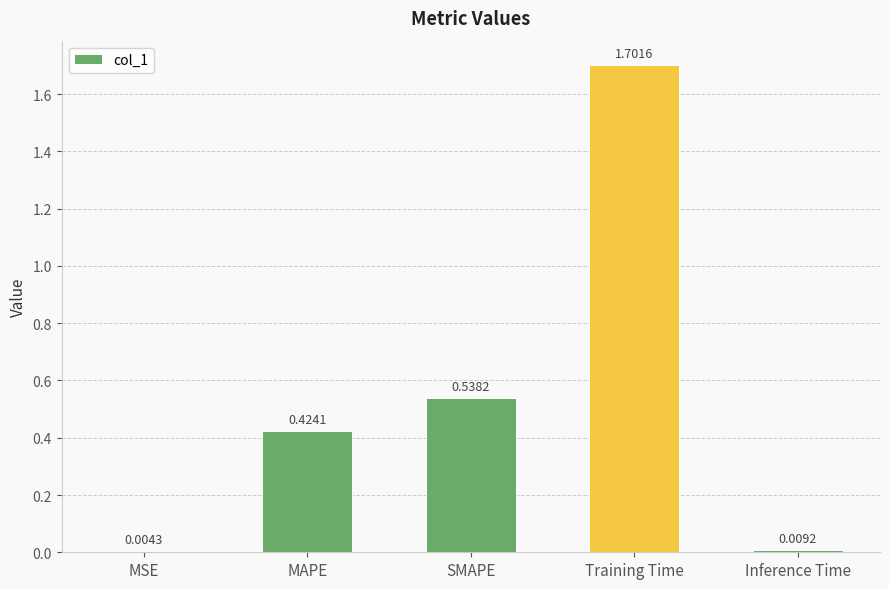

Where is the data nearest to the value 0?

MSE